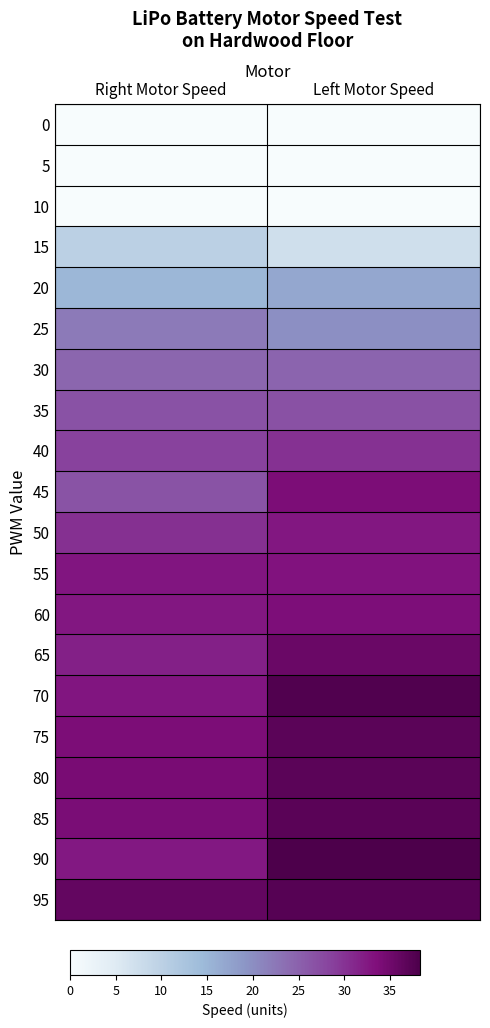

Reading right to left, extract all data points from this chart.

0: Left Motor Speed=0.0	Right Motor Speed=0.0
5: Left Motor Speed=0.0	Right Motor Speed=0.0
10: Left Motor Speed=0.0	Right Motor Speed=0.0
15: Left Motor Speed=7.2	Right Motor Speed=10.0
20: Left Motor Speed=17.0	Right Motor Speed=14.9
25: Left Motor Speed=19.8	Right Motor Speed=22.3
30: Left Motor Speed=24.6	Right Motor Speed=24.5
35: Left Motor Speed=26.9	Right Motor Speed=26.8
40: Left Motor Speed=30.1	Right Motor Speed=28.5
45: Left Motor Speed=33.9	Right Motor Speed=26.6
50: Left Motor Speed=32.7	Right Motor Speed=30.3
55: Left Motor Speed=33.2	Right Motor Speed=32.8
60: Left Motor Speed=33.7	Right Motor Speed=32.7
65: Left Motor Speed=35.5	Right Motor Speed=31.8
70: Left Motor Speed=37.8	Right Motor Speed=32.8
75: Left Motor Speed=36.8	Right Motor Speed=33.9
80: Left Motor Speed=36.8	Right Motor Speed=34.2
85: Left Motor Speed=37.1	Right Motor Speed=34.0
90: Left Motor Speed=38.3	Right Motor Speed=32.5
95: Left Motor Speed=37.4	Right Motor Speed=36.1